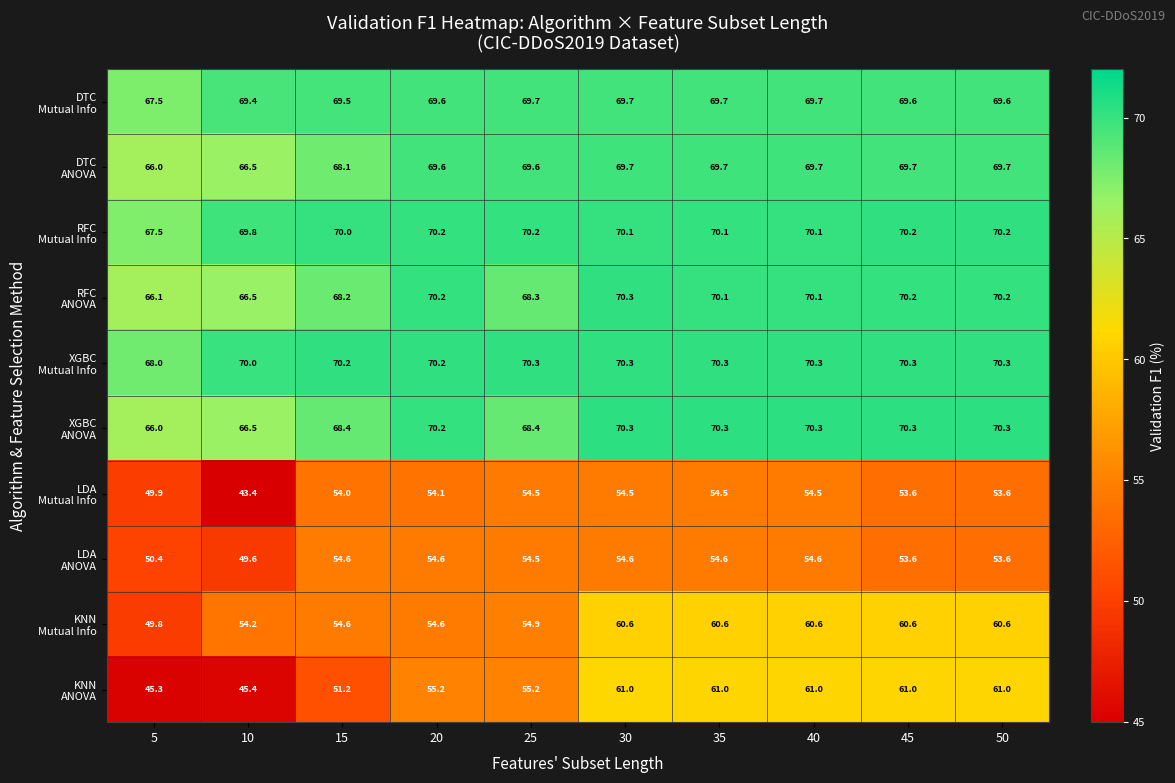

Which category has the lowest value across all series?

10